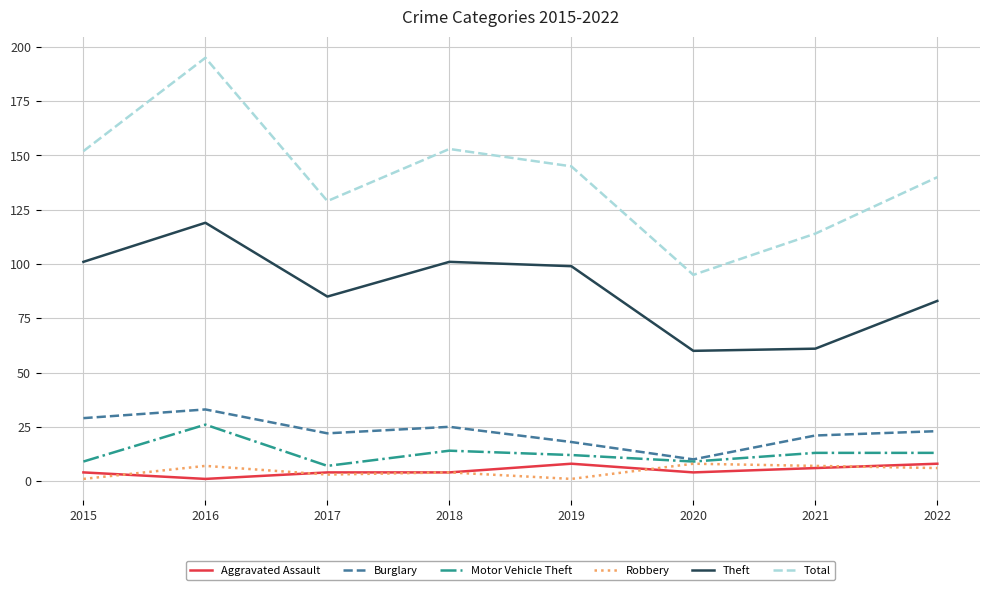

Reading right to left, list all the values displayed in this chart.

Aggravated Assault: 2022=8	2021=6	2020=4	2019=8	2018=4	2017=4	2016=1	2015=4
Burglary: 2022=23	2021=21	2020=10	2019=18	2018=25	2017=22	2016=33	2015=29
Motor Vehicle Theft: 2022=13	2021=13	2020=9	2019=12	2018=14	2017=7	2016=26	2015=9
Robbery: 2022=6	2021=7	2020=8	2019=1	2018=4	2017=3	2016=7	2015=1
Theft: 2022=83	2021=61	2020=60	2019=99	2018=101	2017=85	2016=119	2015=101
Total: 2022=140	2021=114	2020=95	2019=145	2018=153	2017=129	2016=195	2015=152